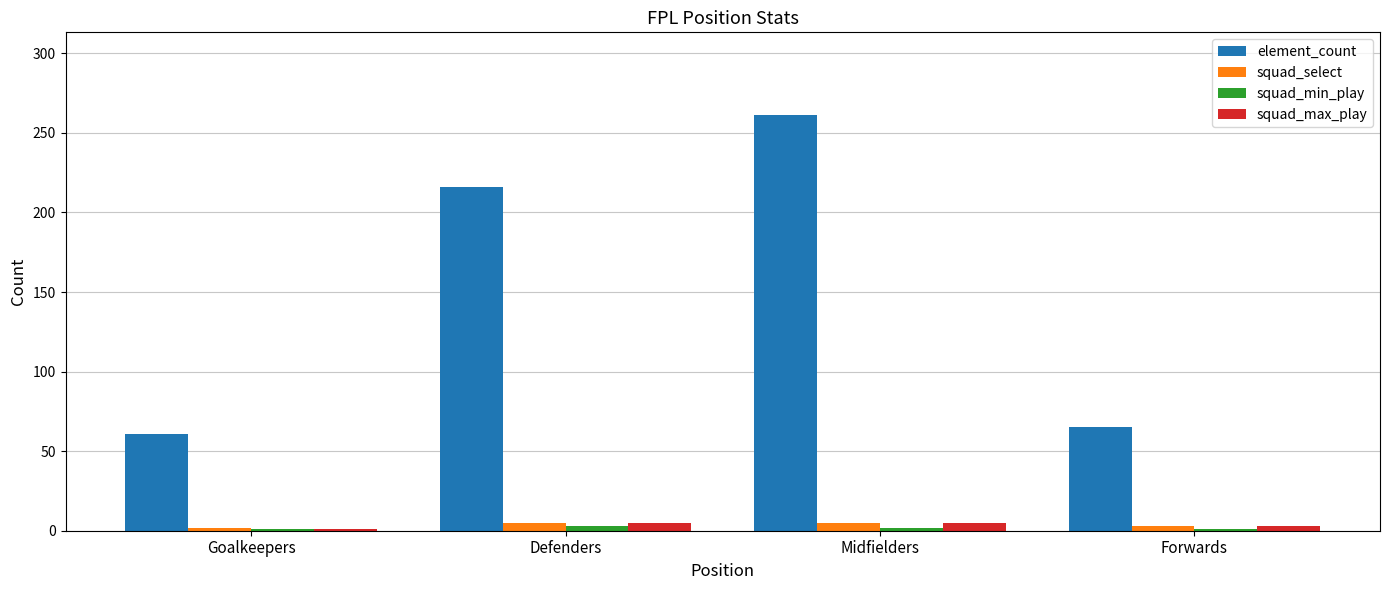

The value of element_count at Forwards is 105. True or false?

False